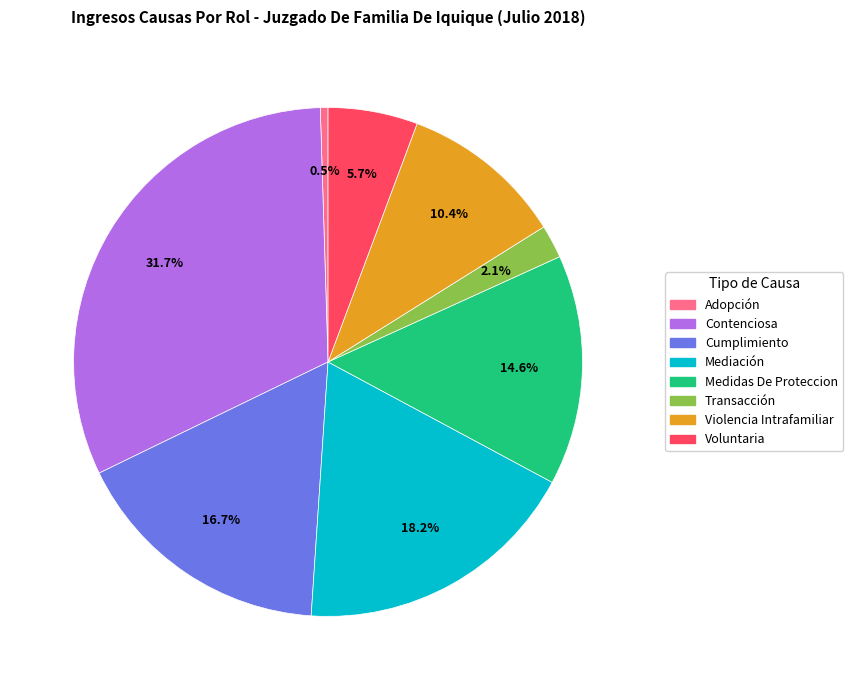

Is it true that Adopción is 12% of the pie?

False